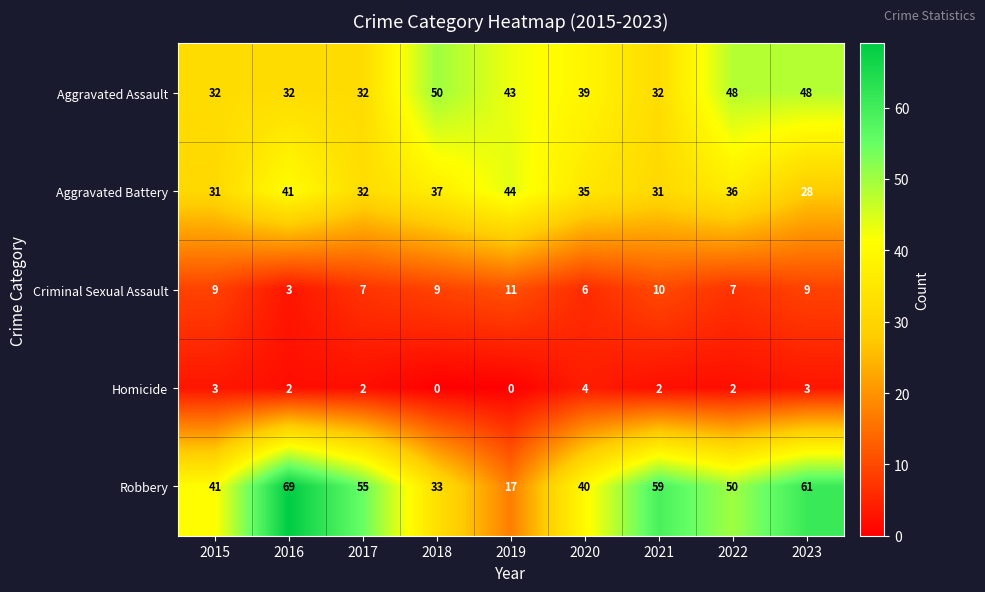

Rank the series by their maximum value, from lowest to highest.

Homicide, Criminal Sexual Assault, Aggravated Battery, Aggravated Assault, Robbery